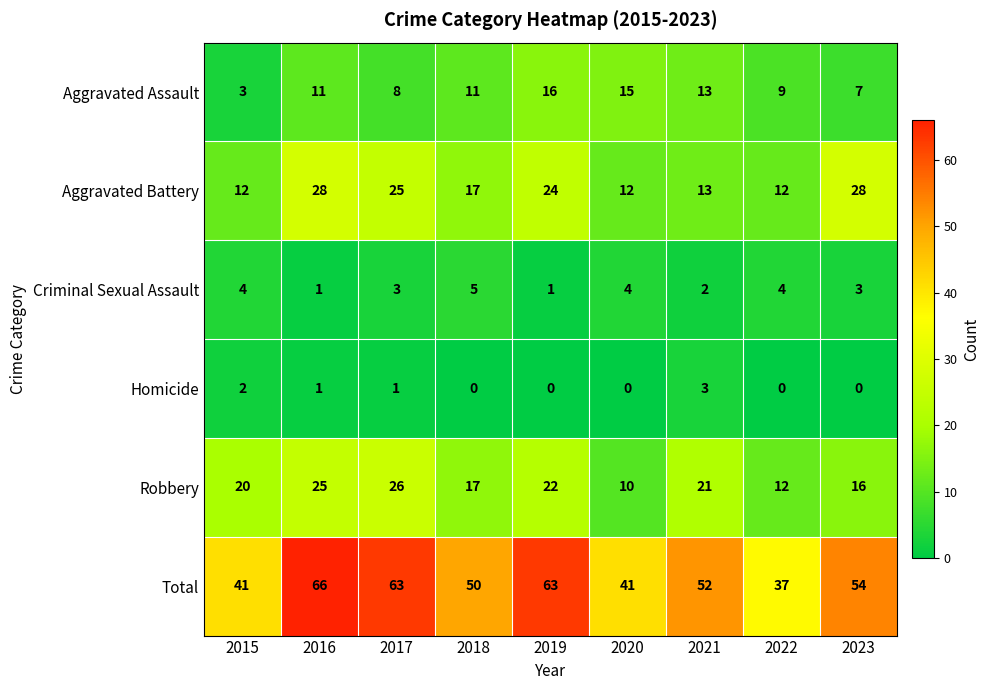

What is the total value across all series at 2023?

108